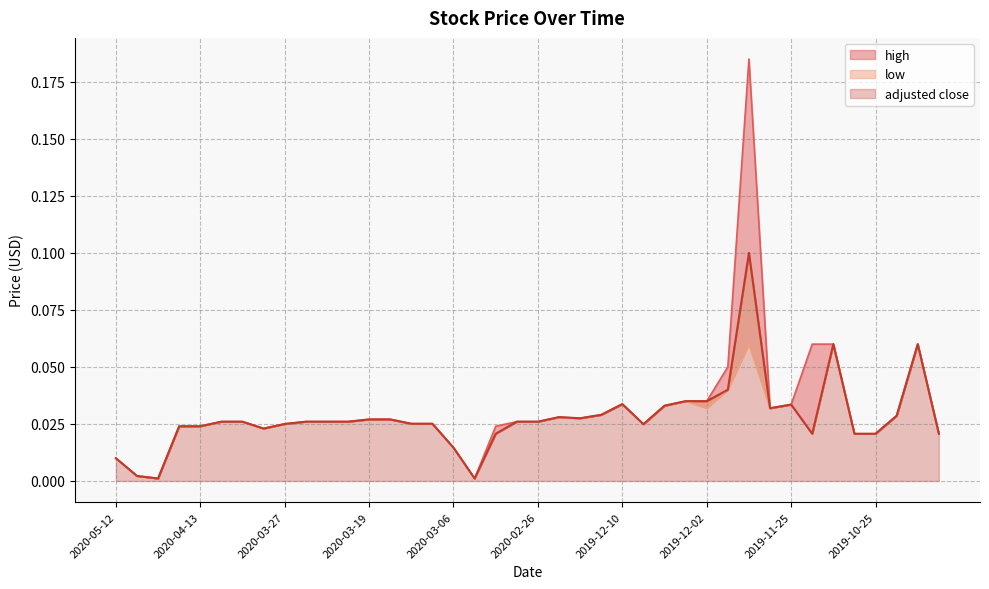

List the series in order of their overall mean, lowest first.

low, adjusted close, high